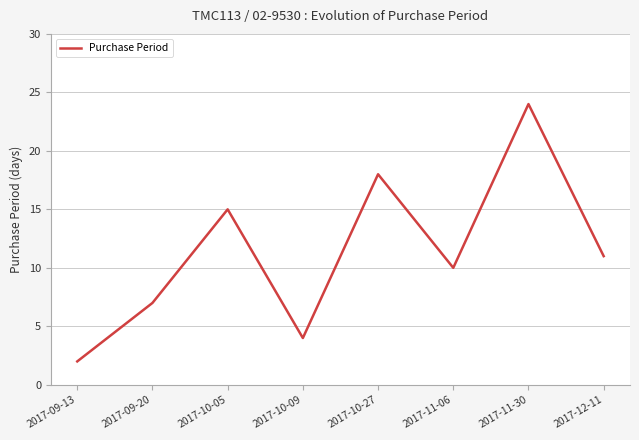

What is the sum of all values?

91